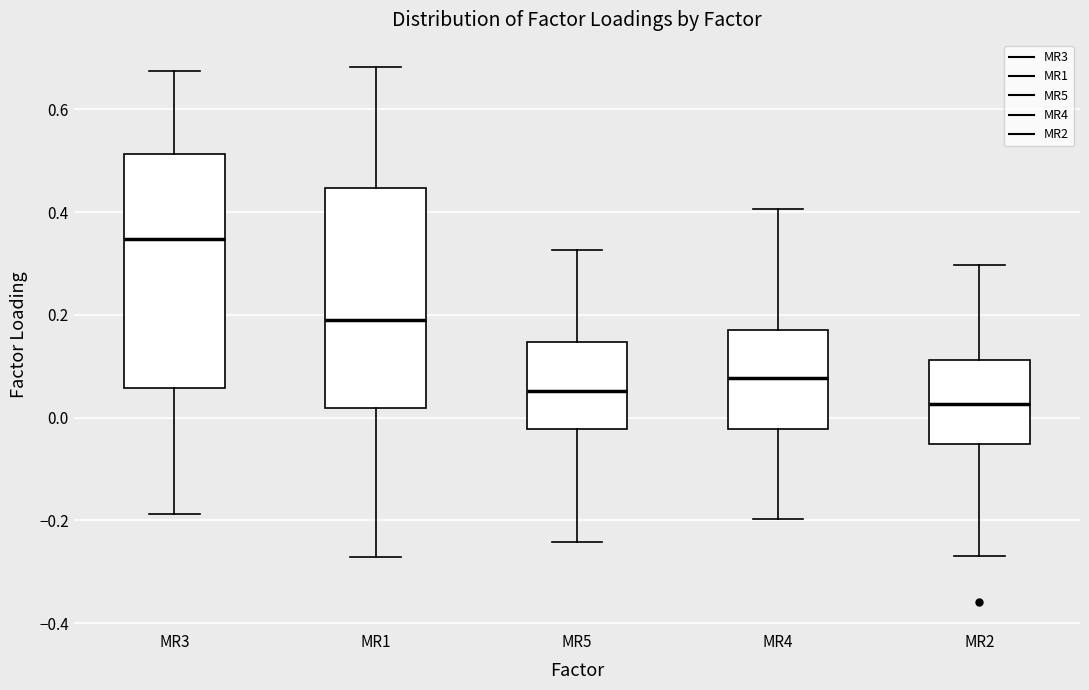

Which box is the tallest, from its lower edge to its upper edge?

MR3